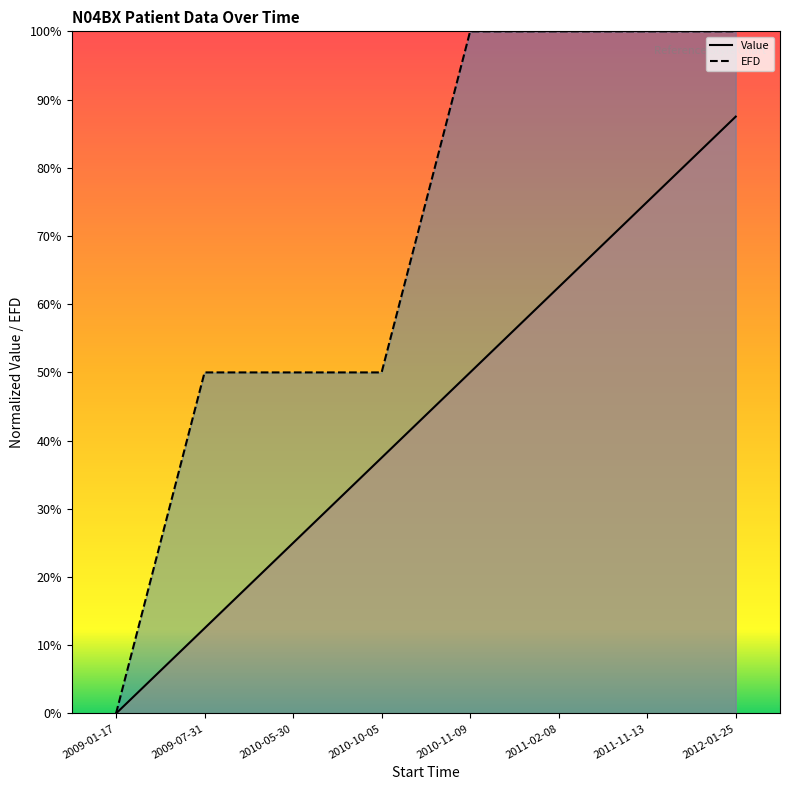

At which label does Value reach its minimum?

2009-01-17